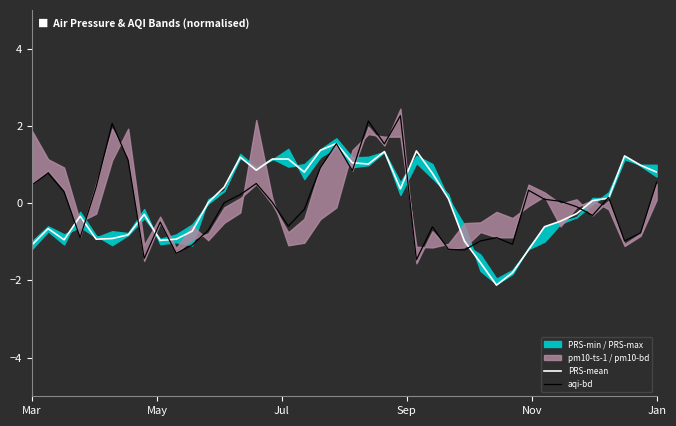

Which series has the largest range (max minus min)?

aqi-bd